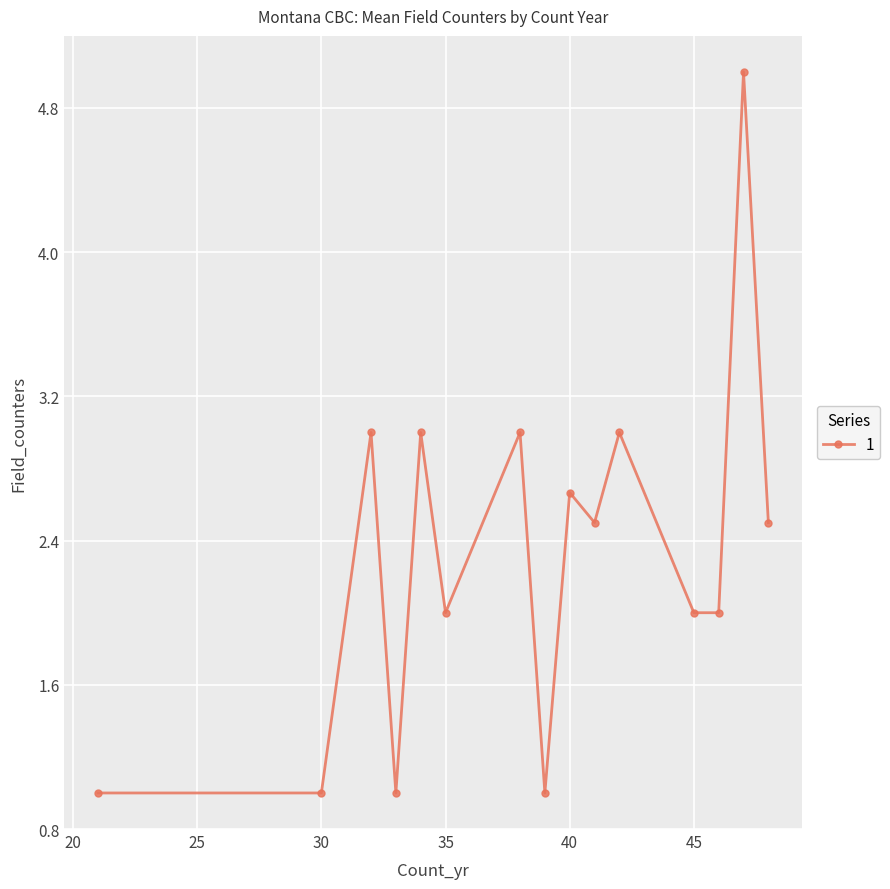

How many series are shown in this chart?

1